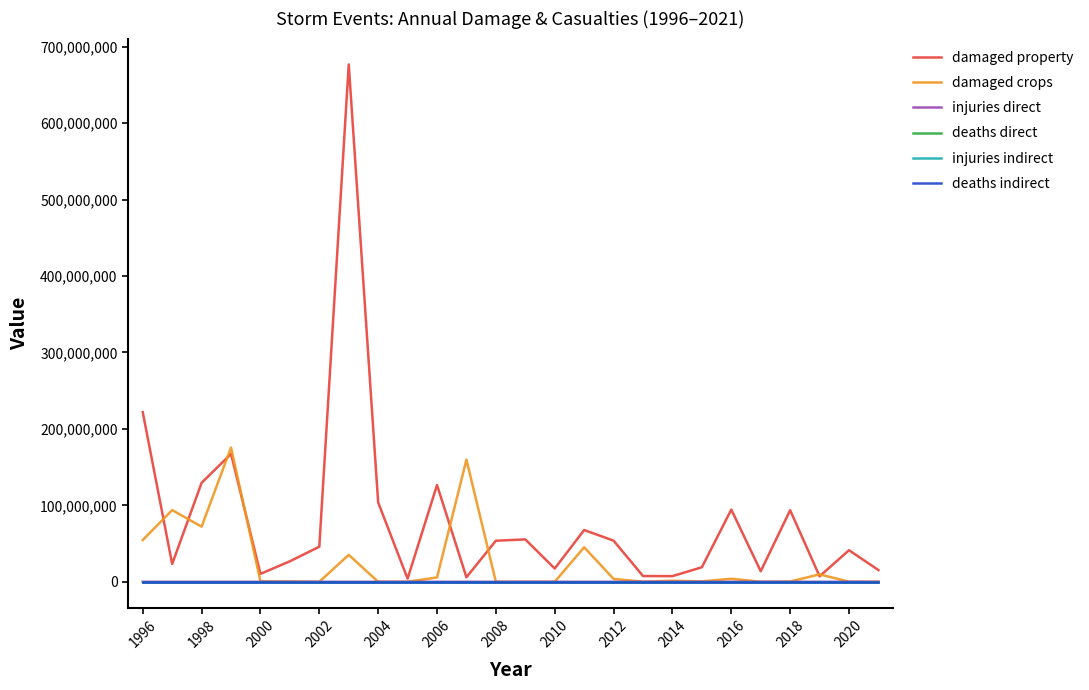

Which series has the largest total across all categories?

damaged property